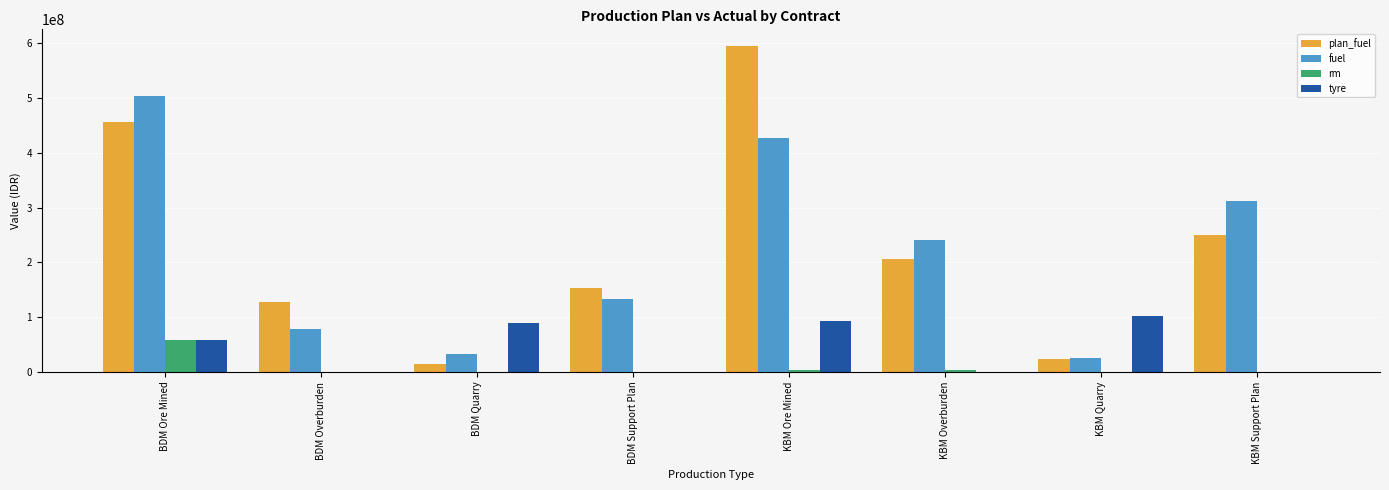

At which label is tyre closest to 51365000?

BDM Ore Mined